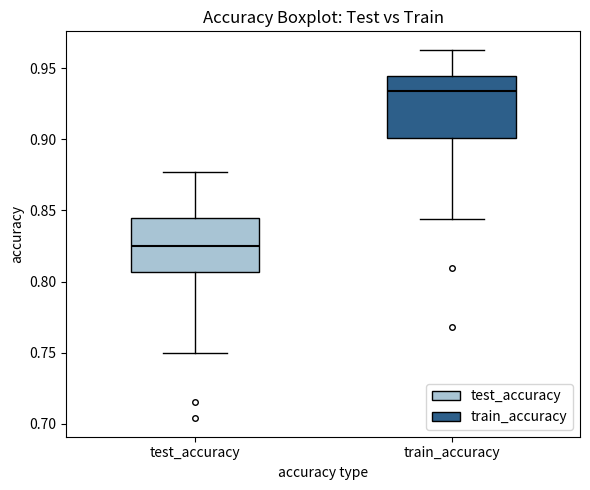

Which box has the lowest median line?

test_accuracy